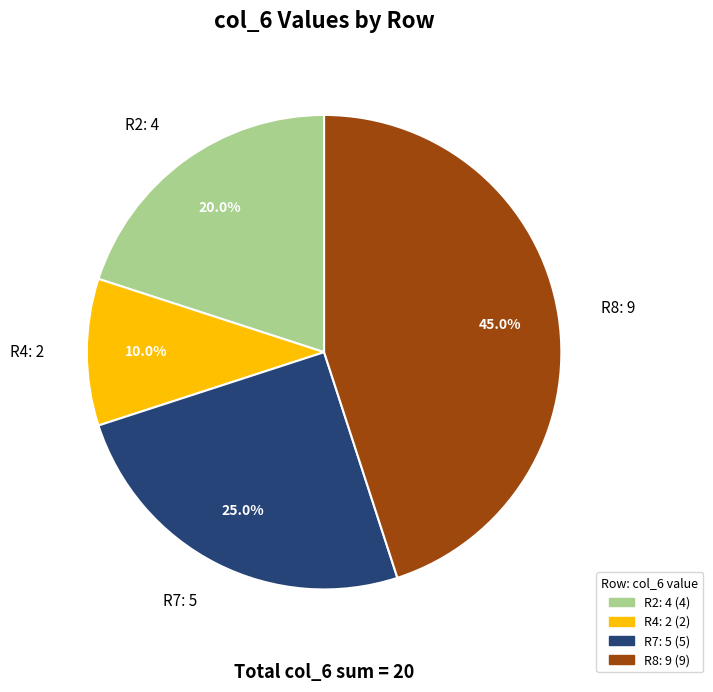

Do R7: 5 and R4: 2 together represent more than half of the pie?

No